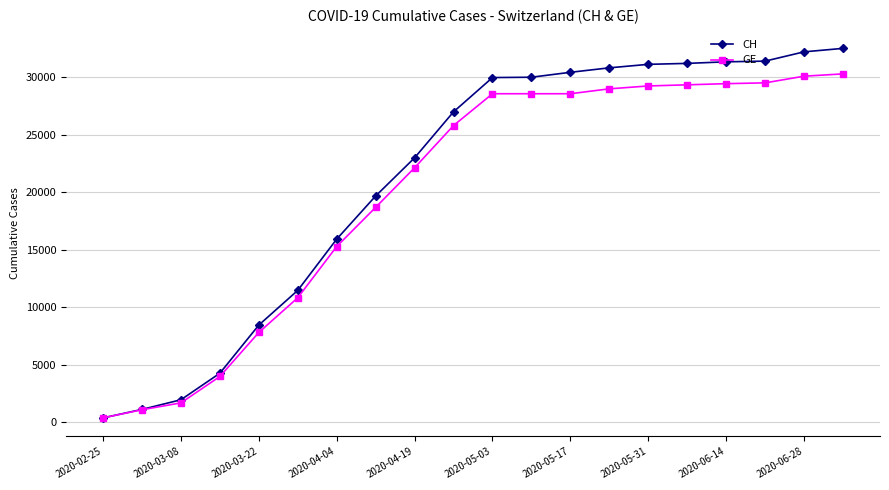

List the series in order of their peak value, lowest first.

GE, CH